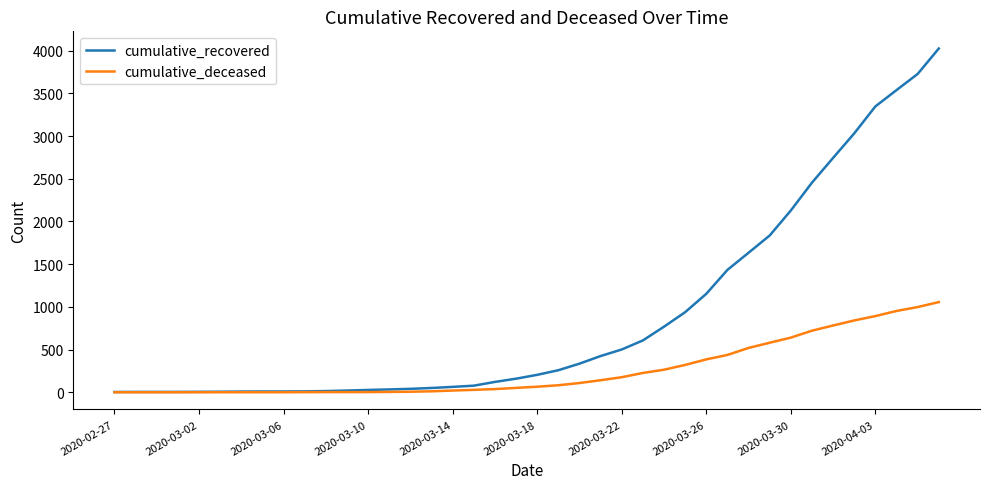

Which series has the widest spread of values?

cumulative_recovered